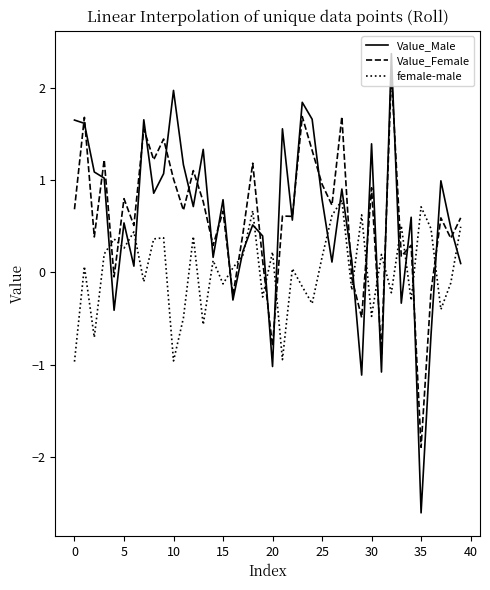

In Value_Male, how many points are higher than both neighbors (excluding endpoints)?

13